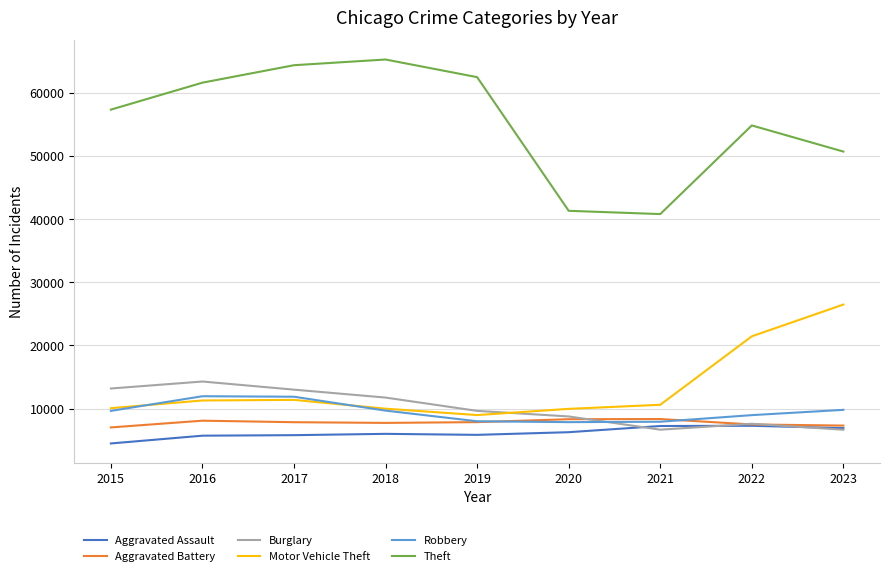

True or false: Aggravated Assault has a value of 7781 at 2015.

False